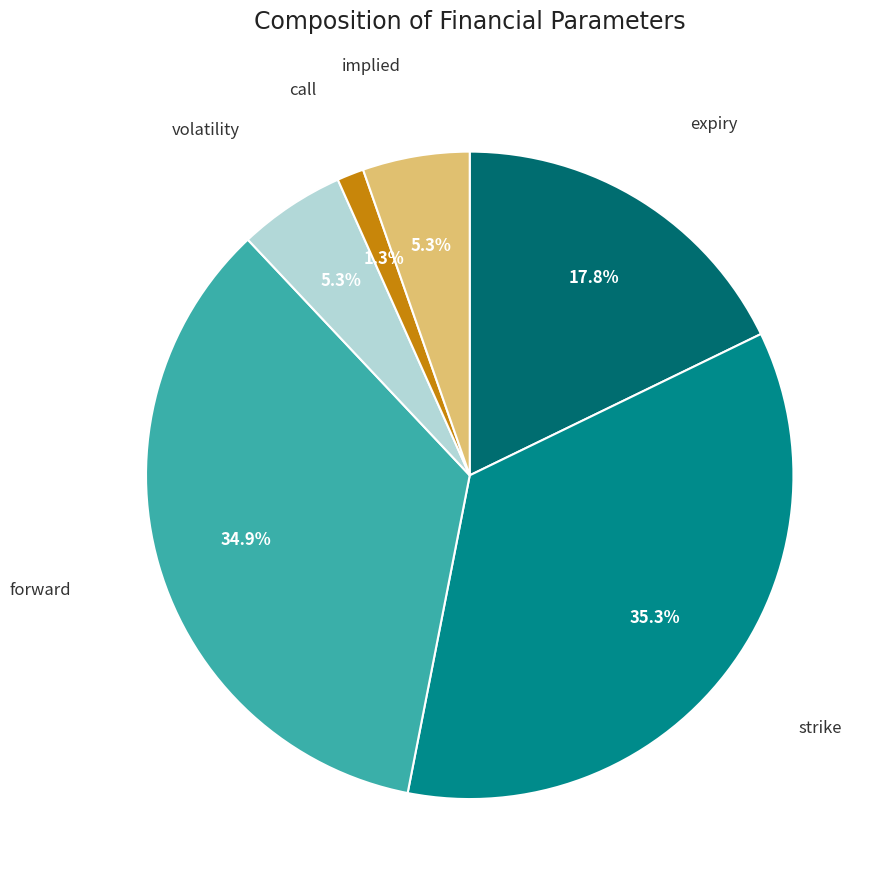

Is there any slice that represents more than half of the pie?

No